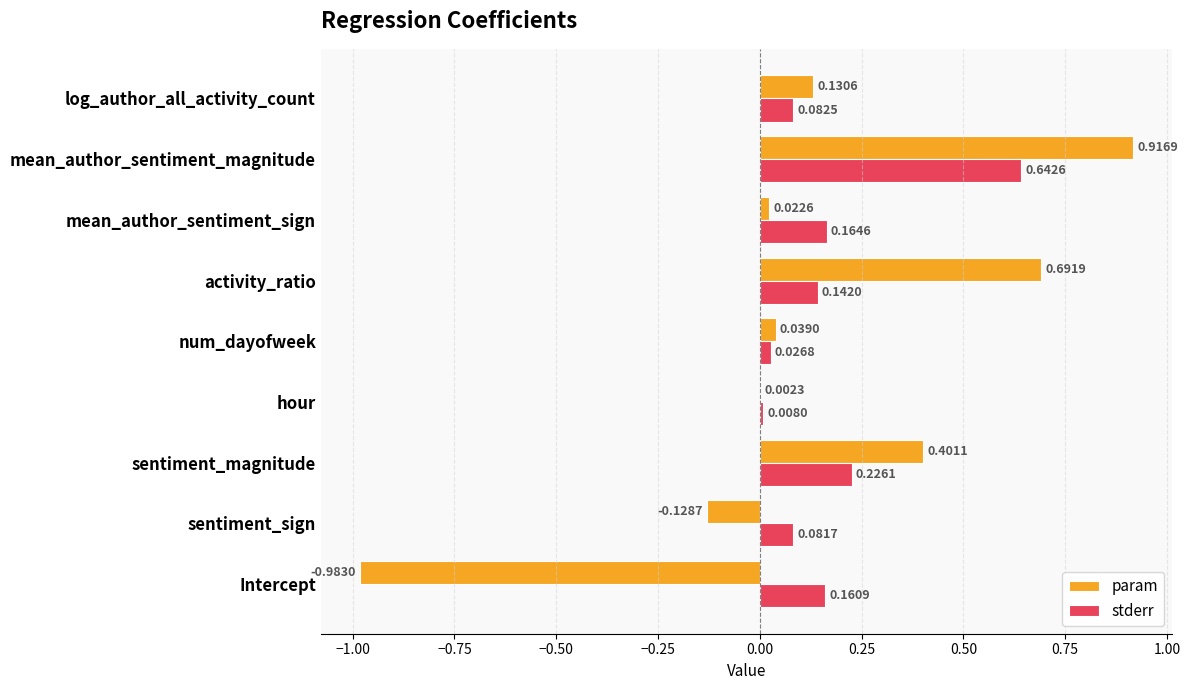

At which category does the chart reach its peak across all series?

mean_author_sentiment_magnitude